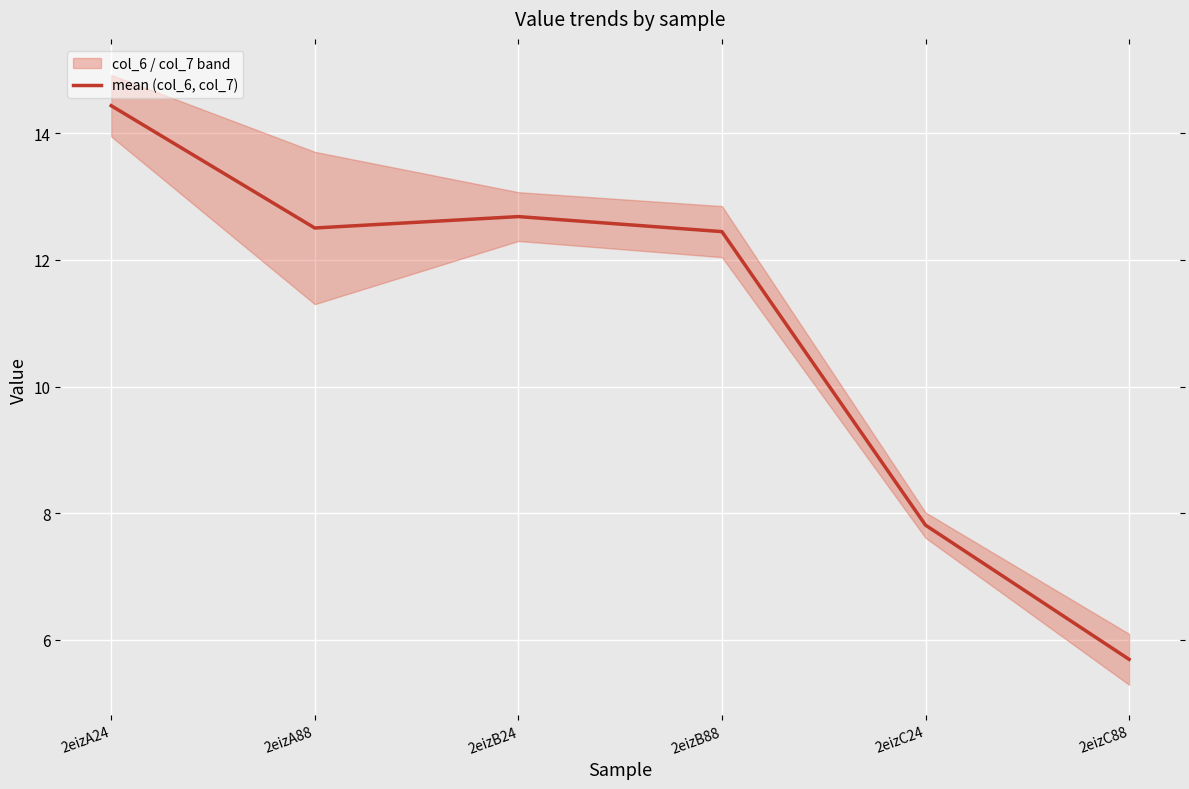

Read the value at 2eizA88.

12.5